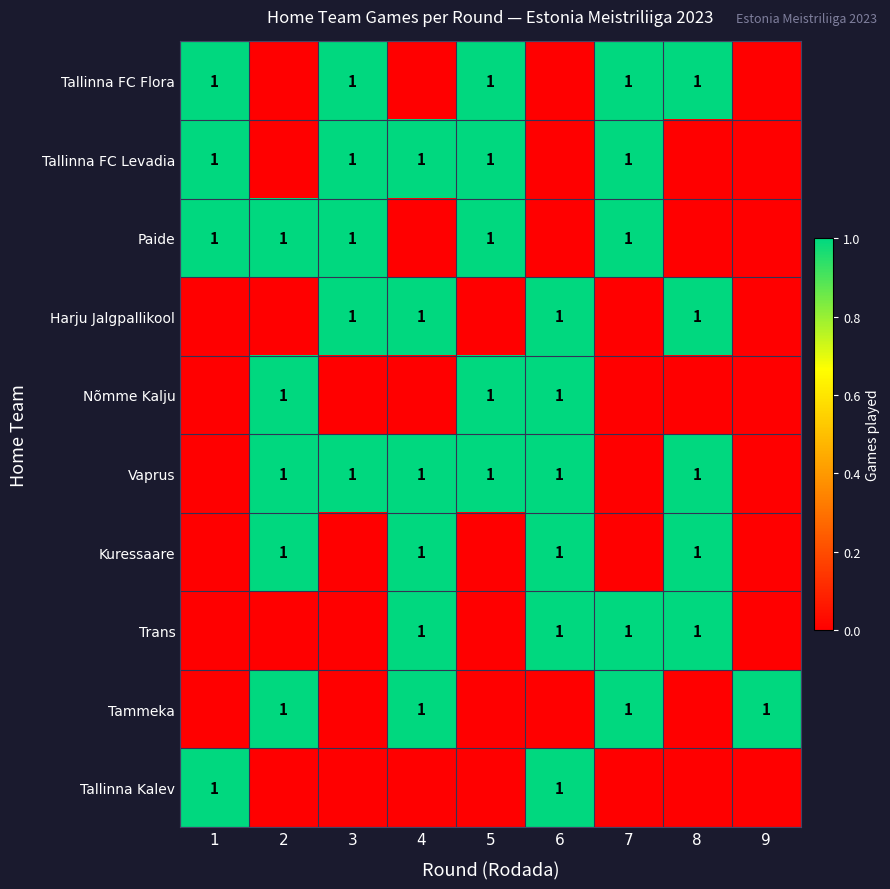

The Paide series shows 1 at 2. True or false?

True